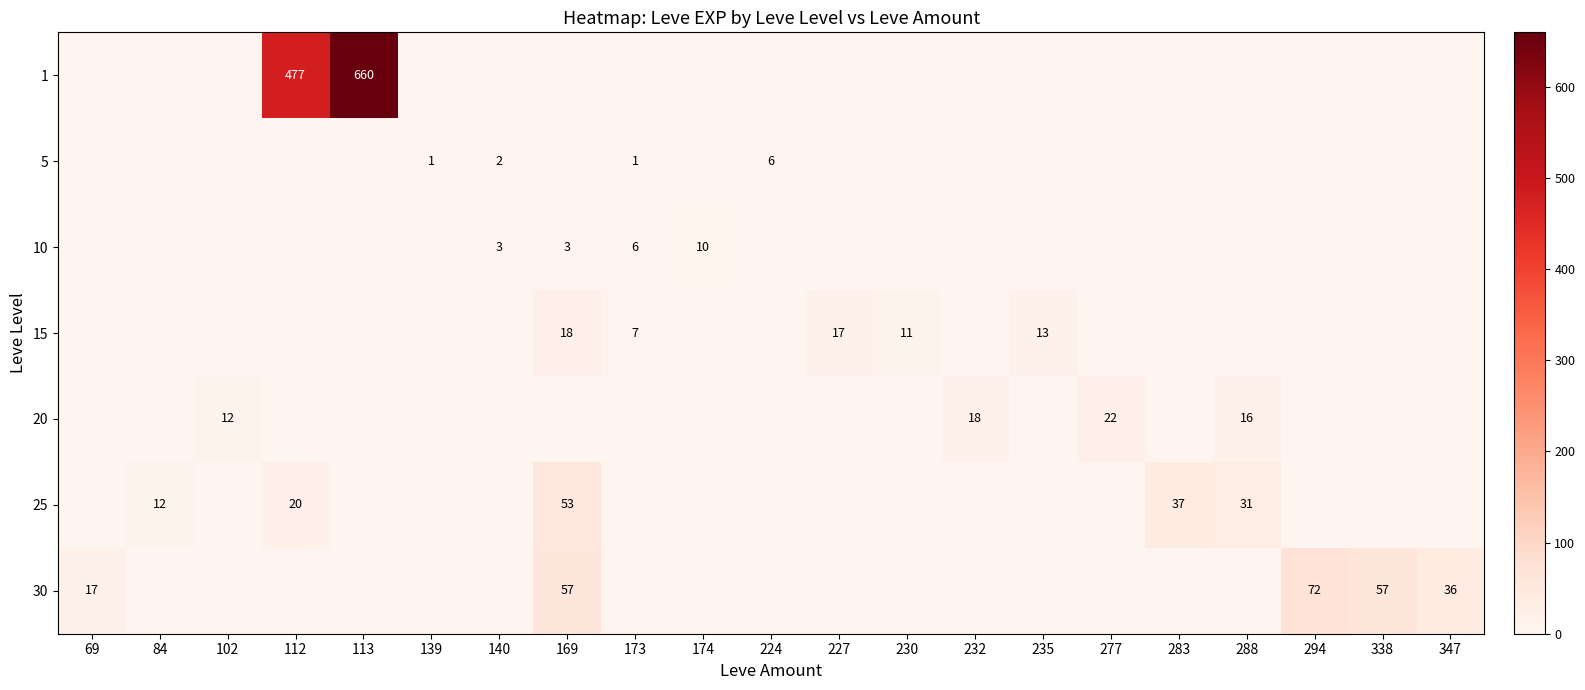

The 20 series shows 6 at 102. True or false?

False